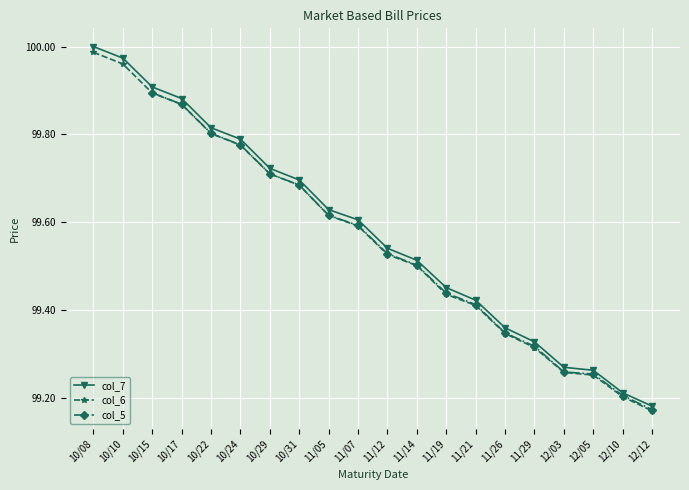

What value does the col_7 series have at 10/15?

99.9